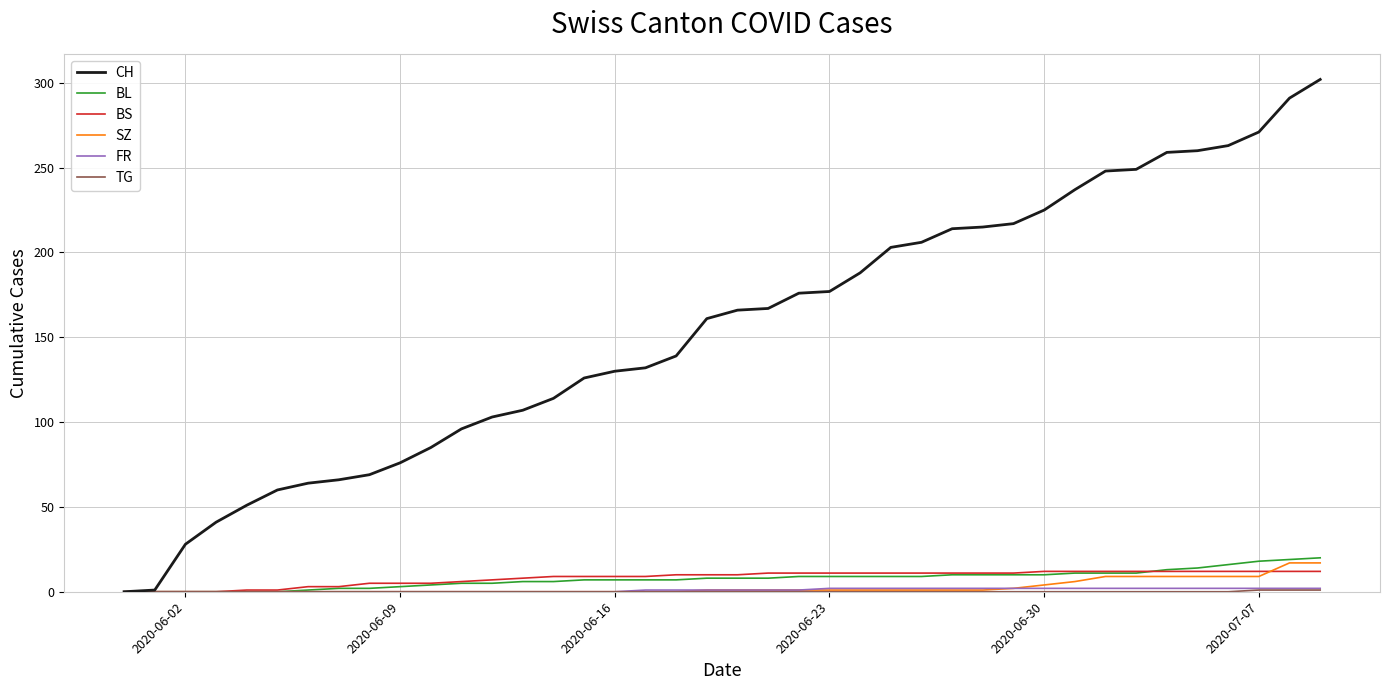

Which series has the widest spread of values?

CH